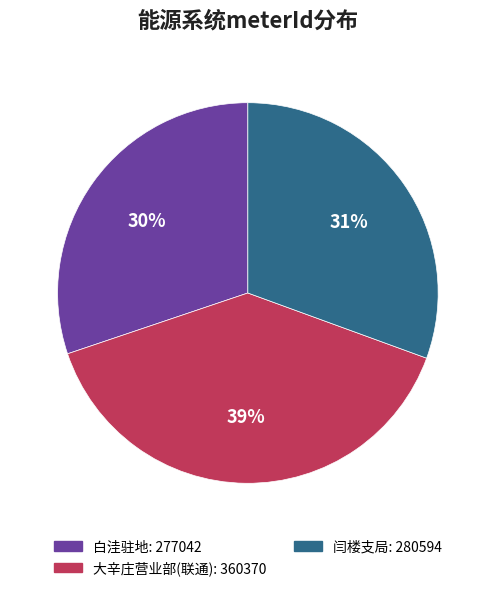

To the nearest percent, what is the average slice percentage?

33%